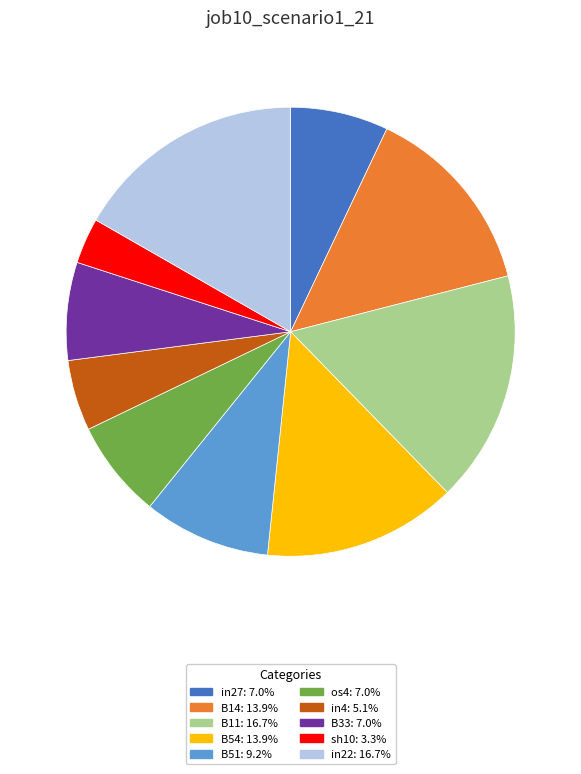

Does any single category account for the majority?

No